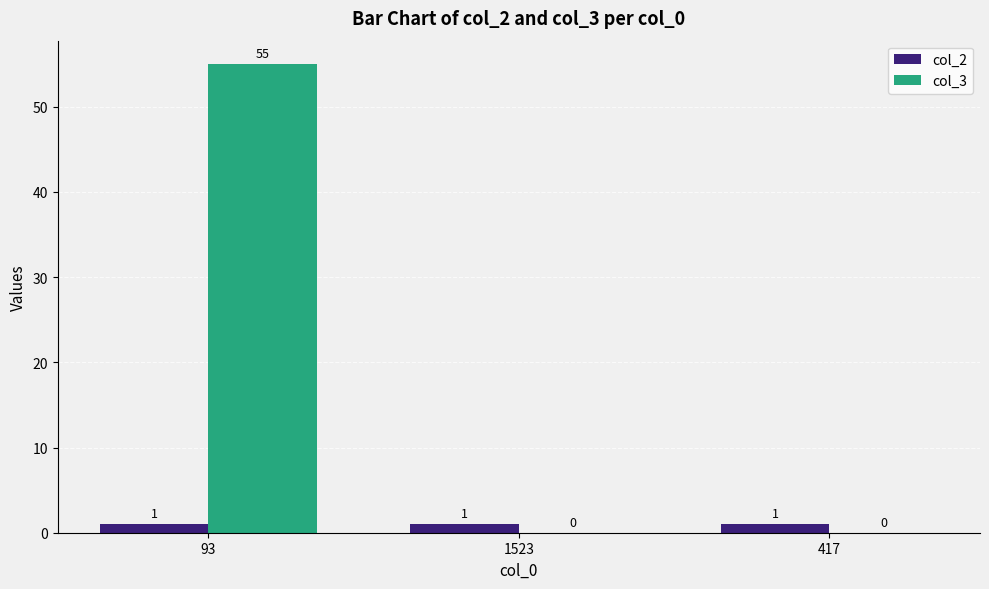

What are all the series names shown in the legend?

col_2, col_3